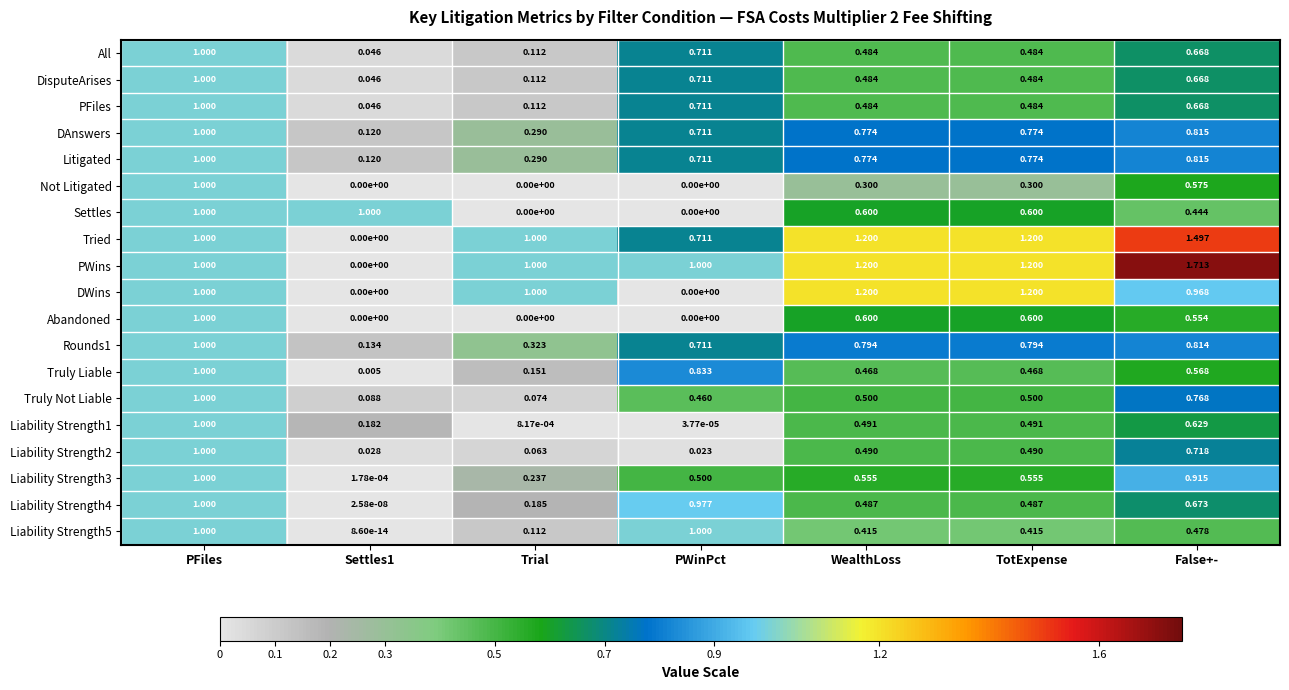

How many data points does each series have?

7